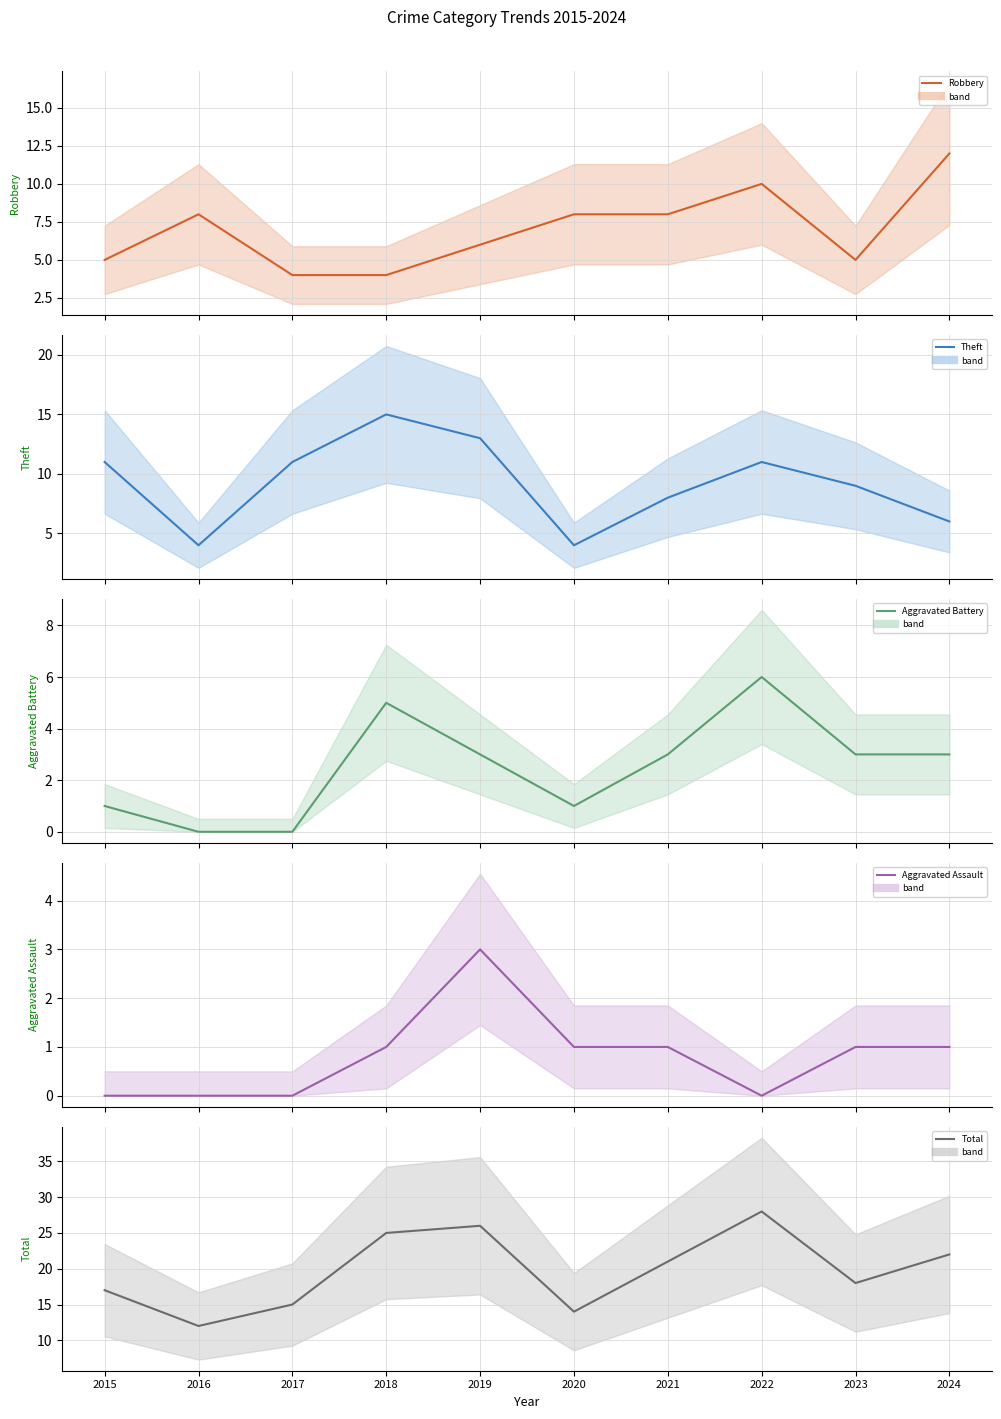

Where is Aggravated Assault (line) nearest to the value 1?

2018